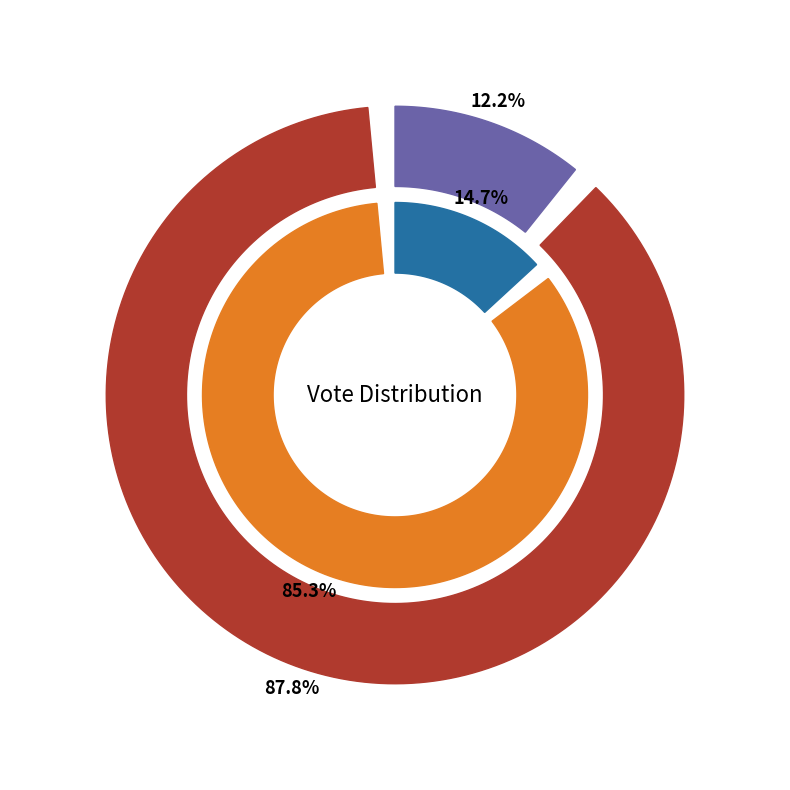

Rank the series by their maximum value, from lowest to highest.

ABS_VOTES, VOTES